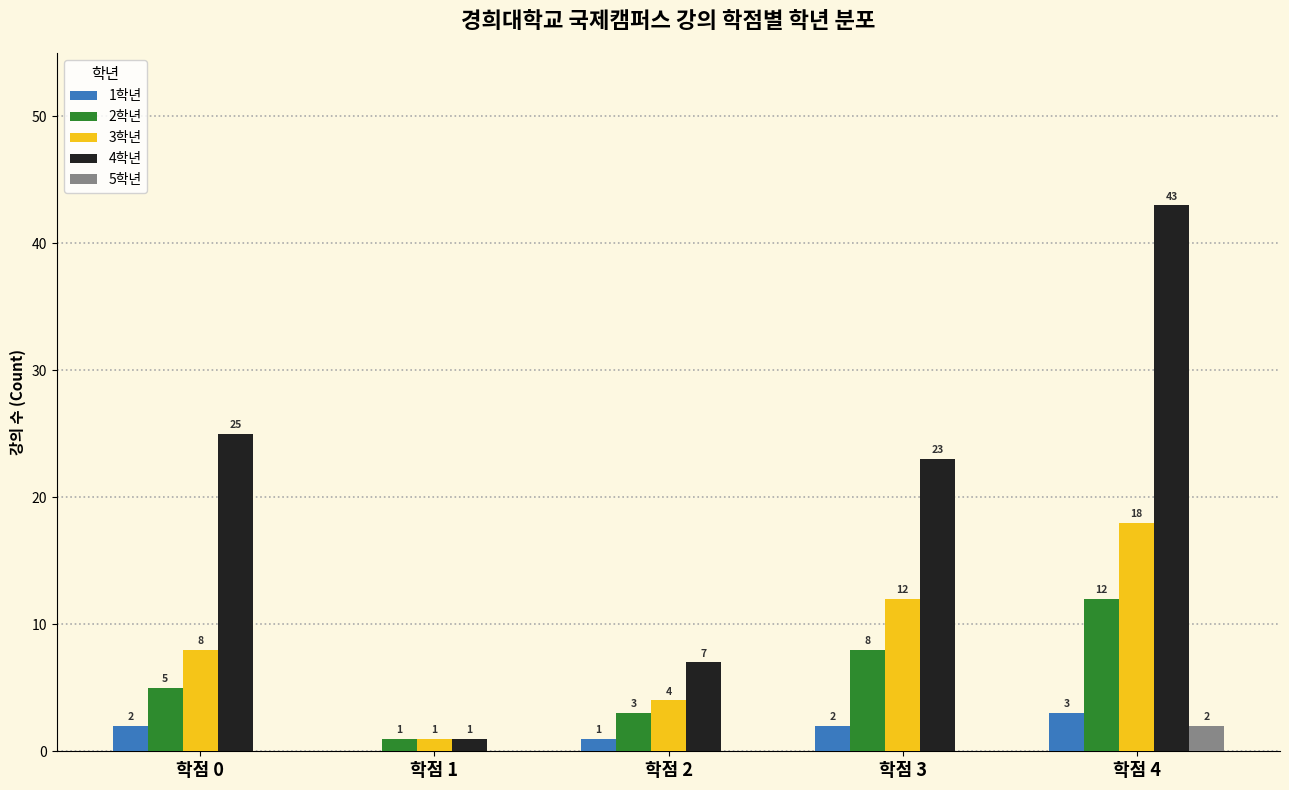

What is the average value of the 3학년 series?

9